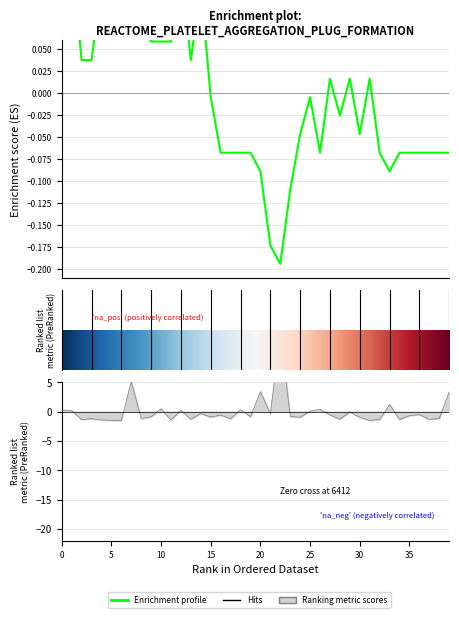

What is the difference between the highest and lowest values at 11?

1.5